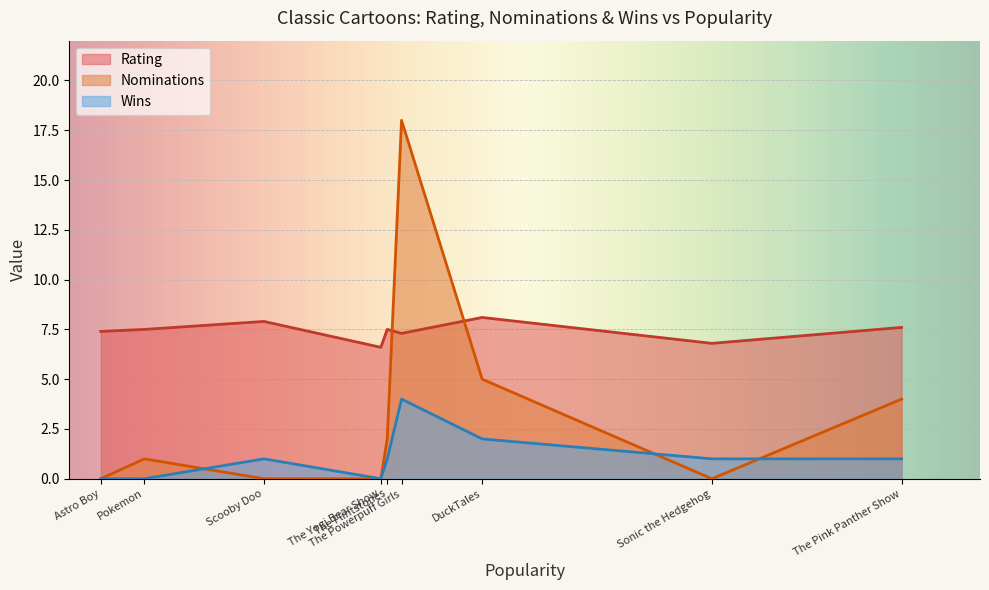

What are all the series names shown in the legend?

Rating, Nominations, Wins